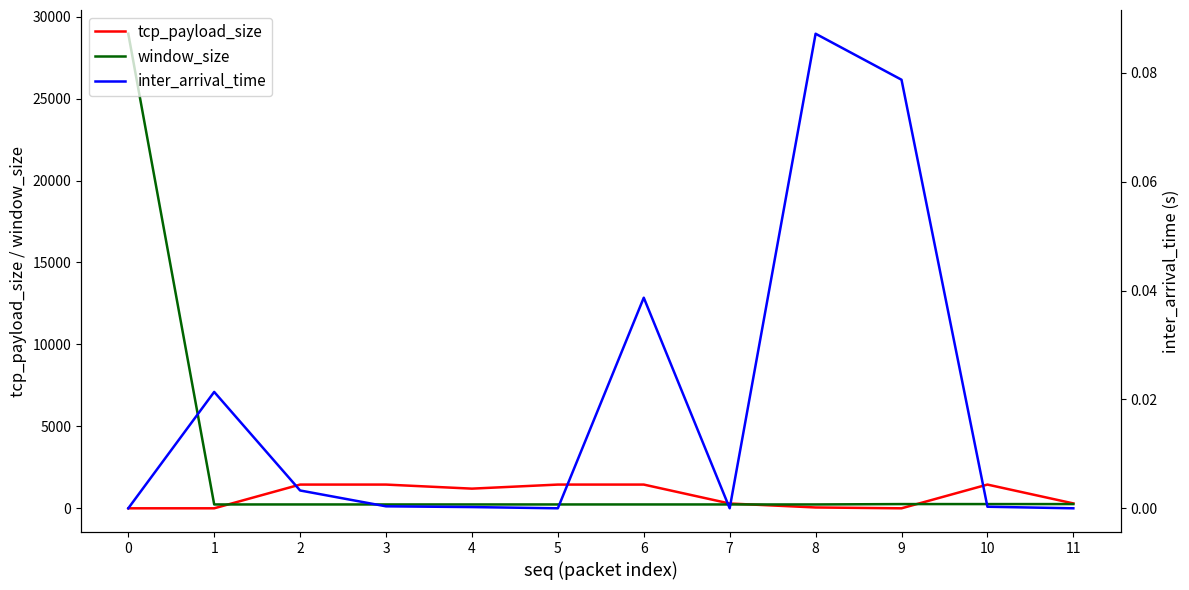

At how many categories does at least one series exceed 19917?

1